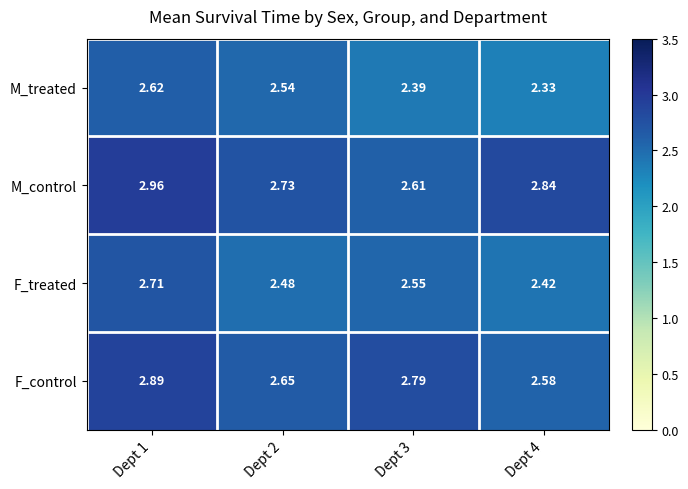

List the series in order of their peak value, highest first.

M_control, F_control, F_treated, M_treated